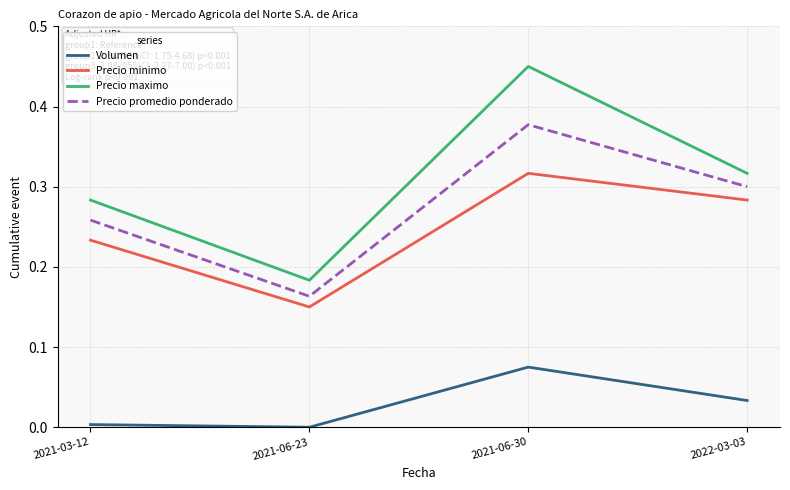

Is it true that Volumen equals 0.0 at 2021-03-12?

True